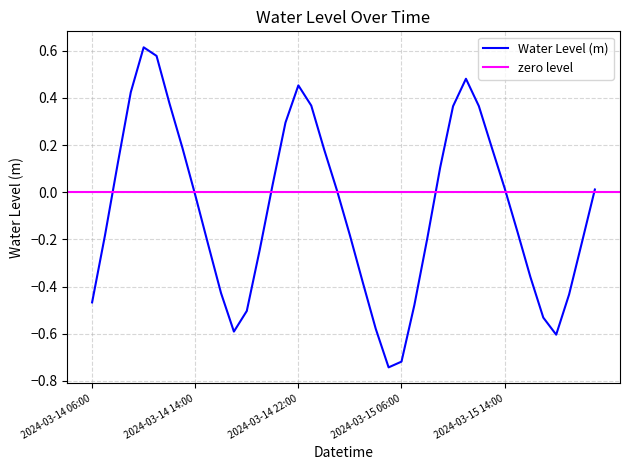

What is the difference between the second highest and minimum values?

1.3